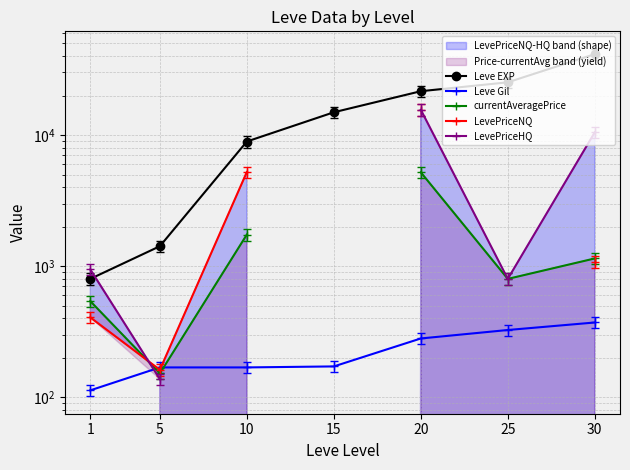

What is the value of the Leve EXP point at the 3rd from the left?

8930.0